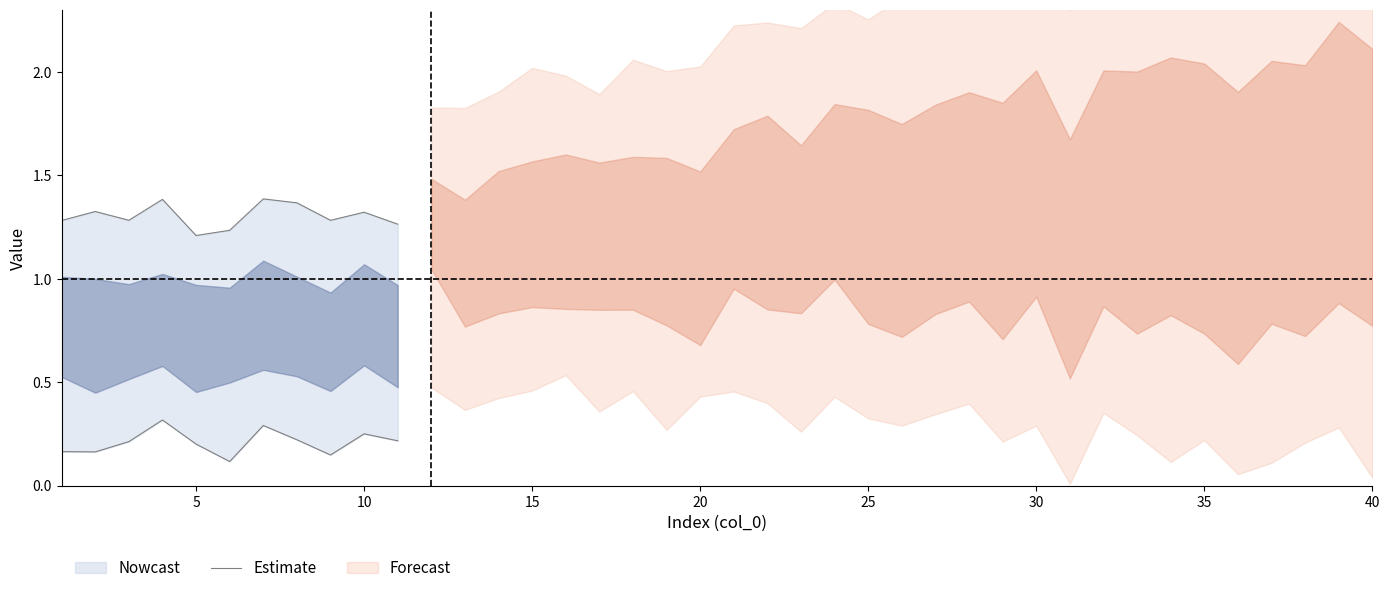

Is it true that the value at 25 is 0.5?

False